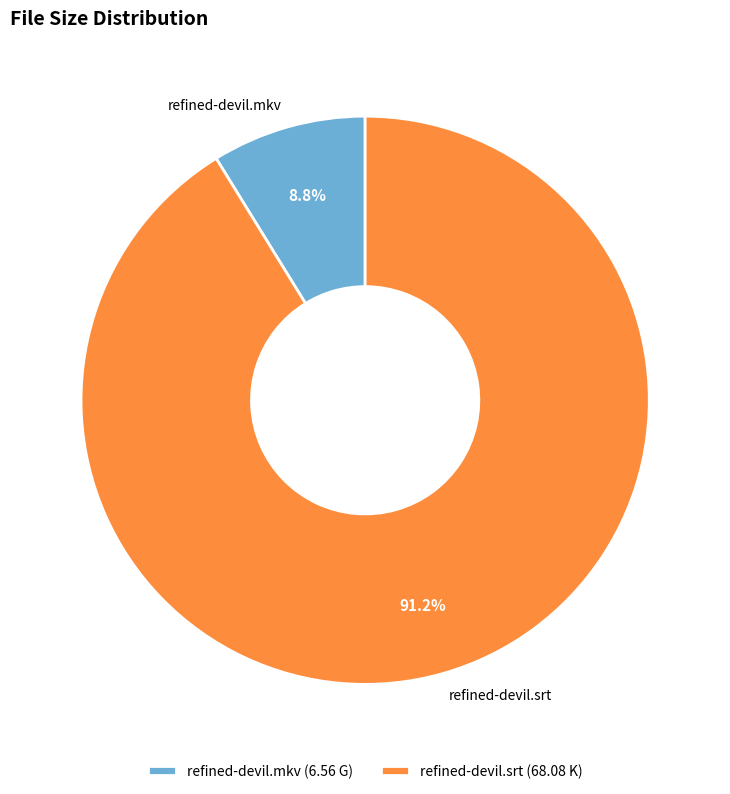

What is the total percentage of refined-devil.srt and refined-devil.mkv?

100.0%